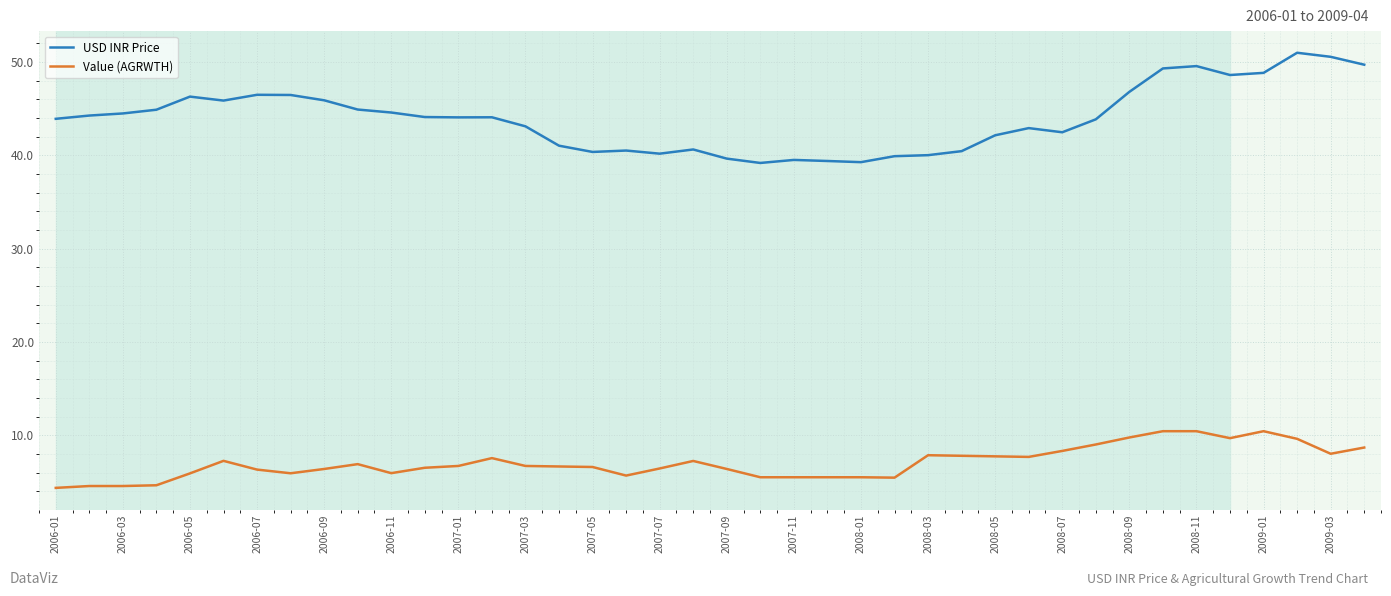

Which series has the widest spread of values?

USD INR Price